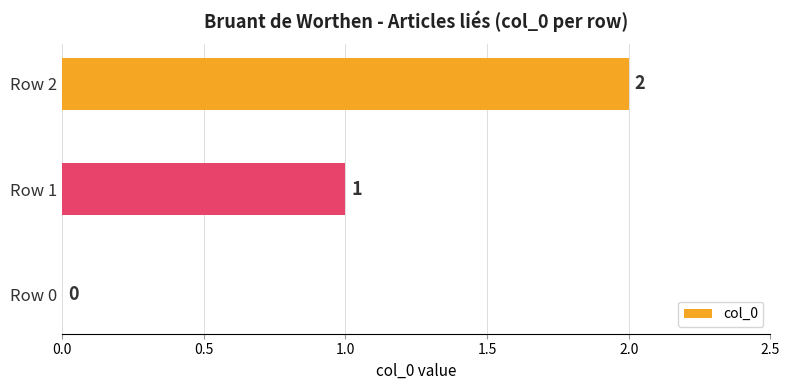

The value at Row 0 is 0. True or false?

True